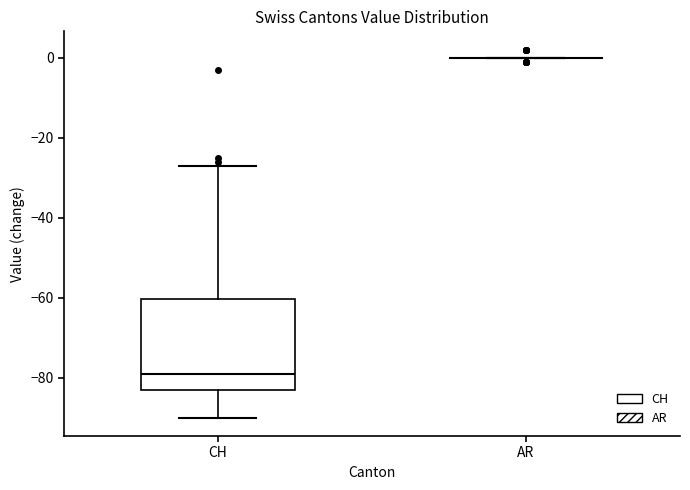

Reading left to right, transcribe this box plot: for each box, give where its median line is, the range the box spans, and where its two whiskers end, as read against the y-axis. The values are not printed on the chart, so give them approximately, as read against the axis.

CH: median -78, box -82 to -60, whiskers -90 to -26
AR: box collapsed to a line at 0, whiskers 0 to 0